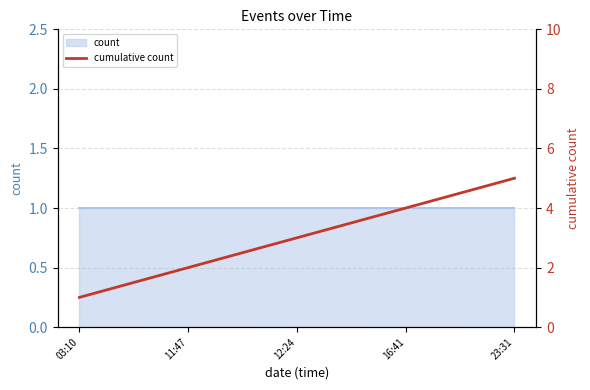

True or false: the data shows 2 at 11:47.

True